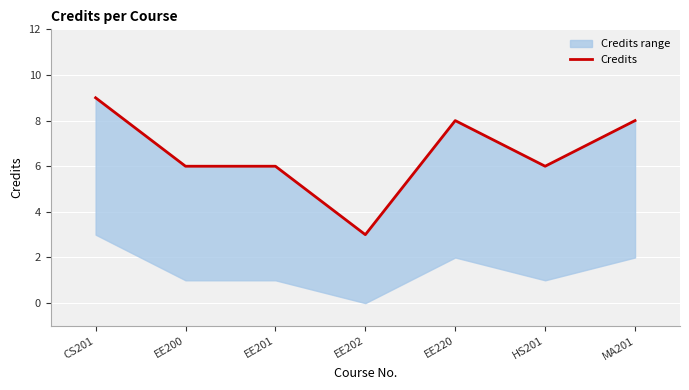

Reading right to left, list all the values displayed in this chart.

8	6	8	3	6	6	9